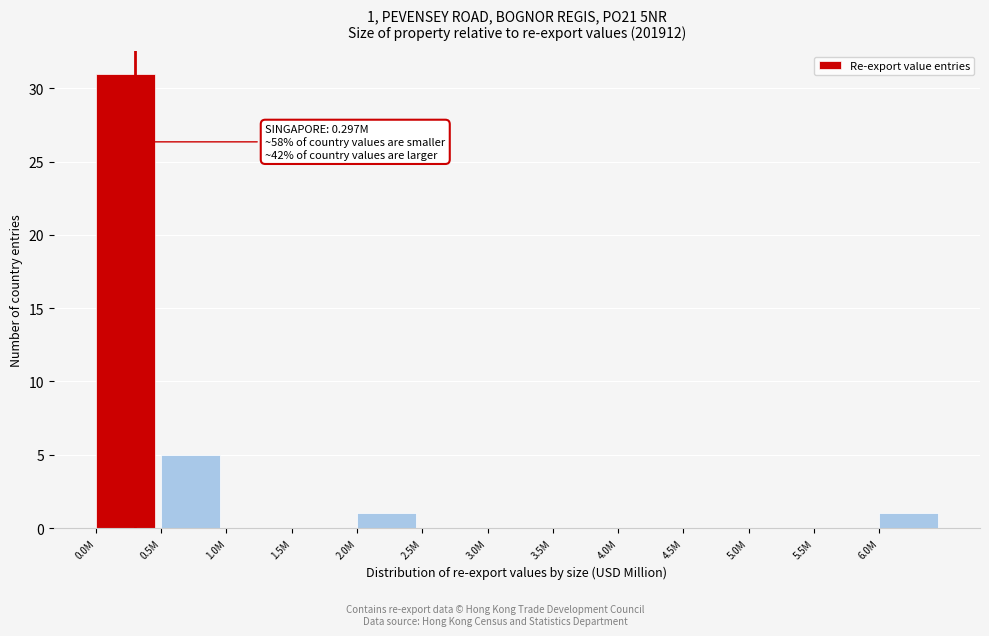

Reading right to left, extract all data points from this chart.

6.0M=1	5.5M=0	5.0M=0	4.5M=0	4.0M=0	3.5M=0	3.0M=0	2.5M=0	2.0M=1	1.5M=0	1.0M=0	0.5M=5	0.0M=31